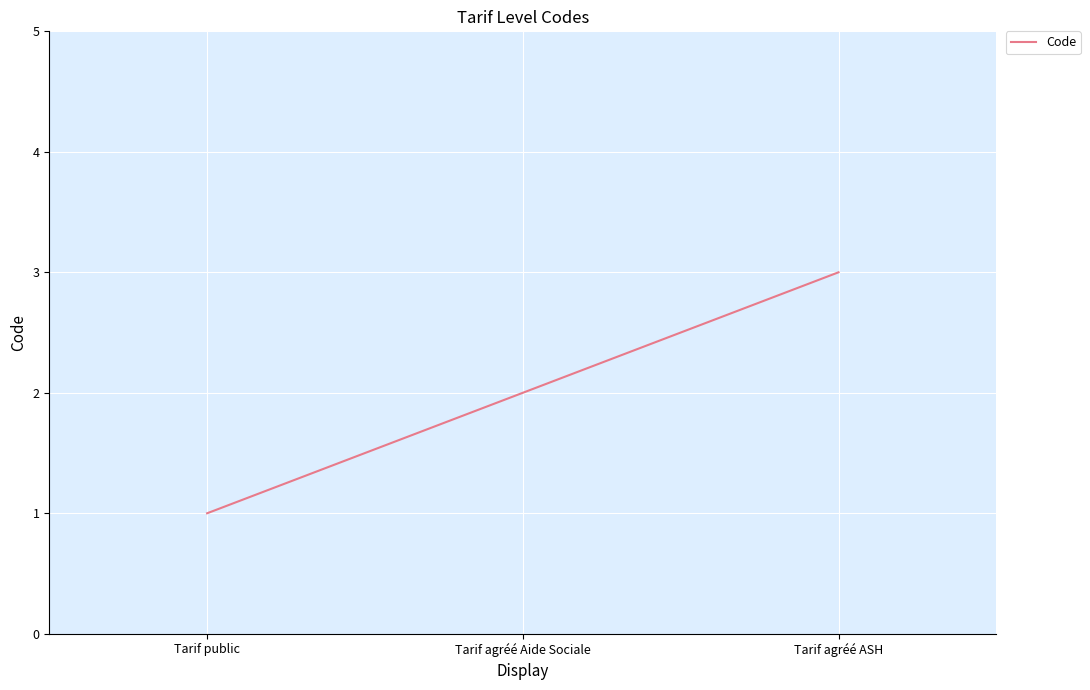

What is the difference between the second highest and minimum values?

1